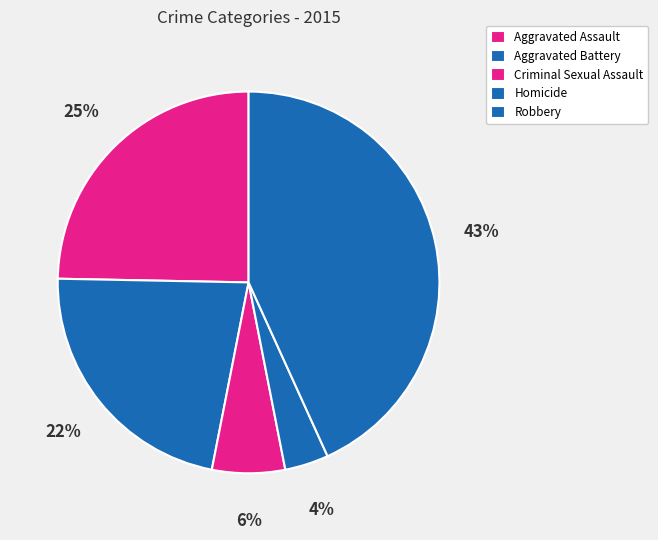

How much of the chart is everything except Aggravated Assault?

75.3%